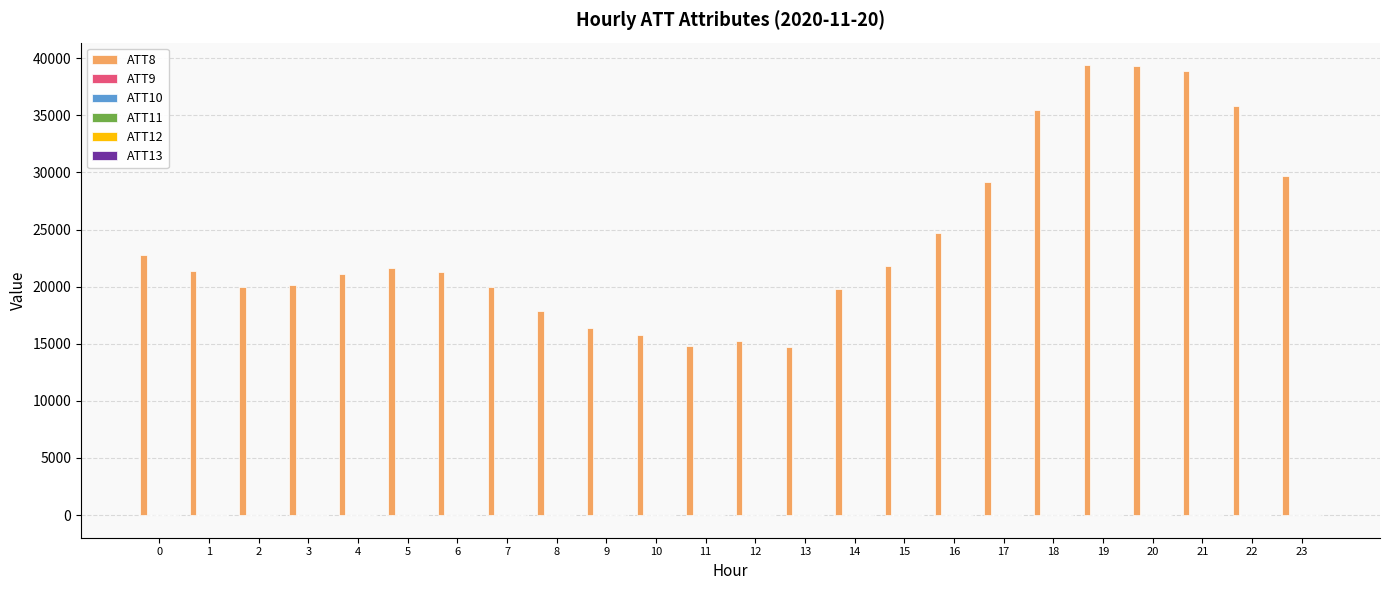

How many groups of bars are there?

24